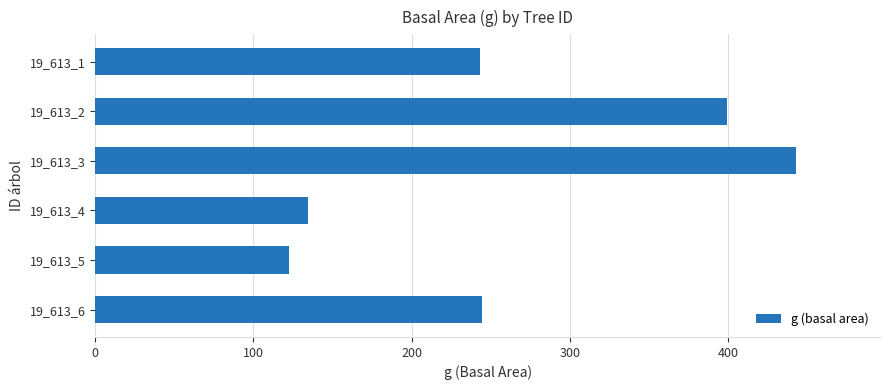

What is the value of the 1st bar from the top?

243.3